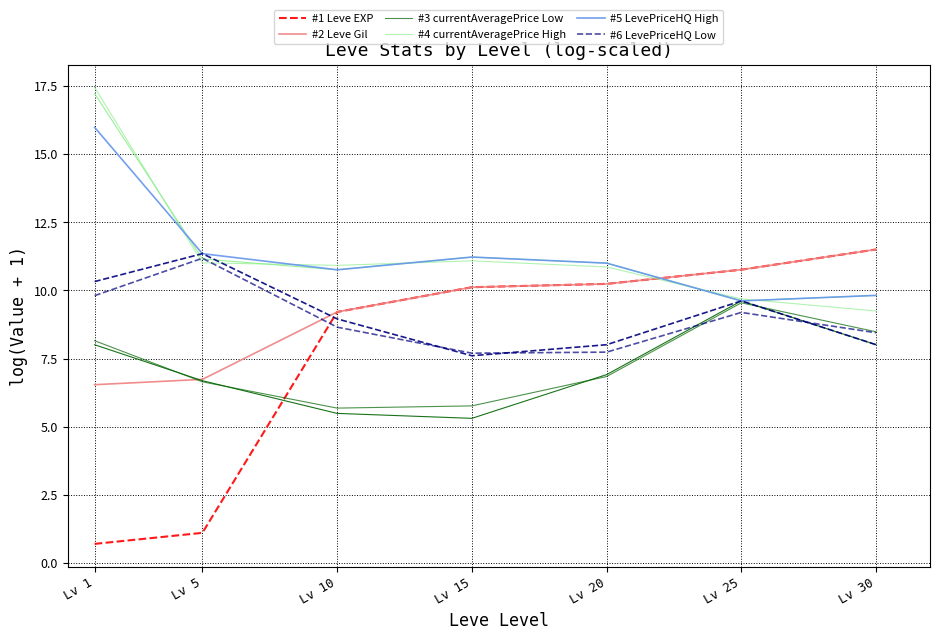

What is the average value of the #4 currentAveragePrice High series?

11.5